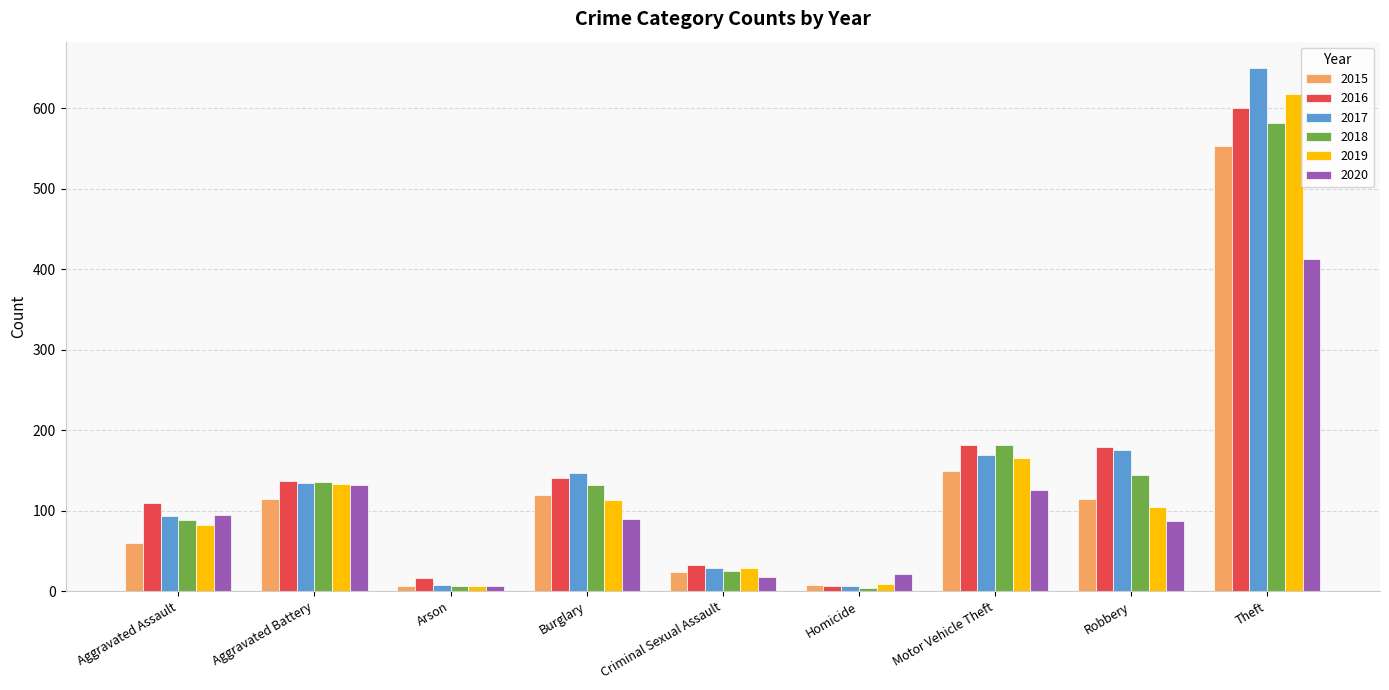

What position from the right is Criminal Sexual Assault?

5